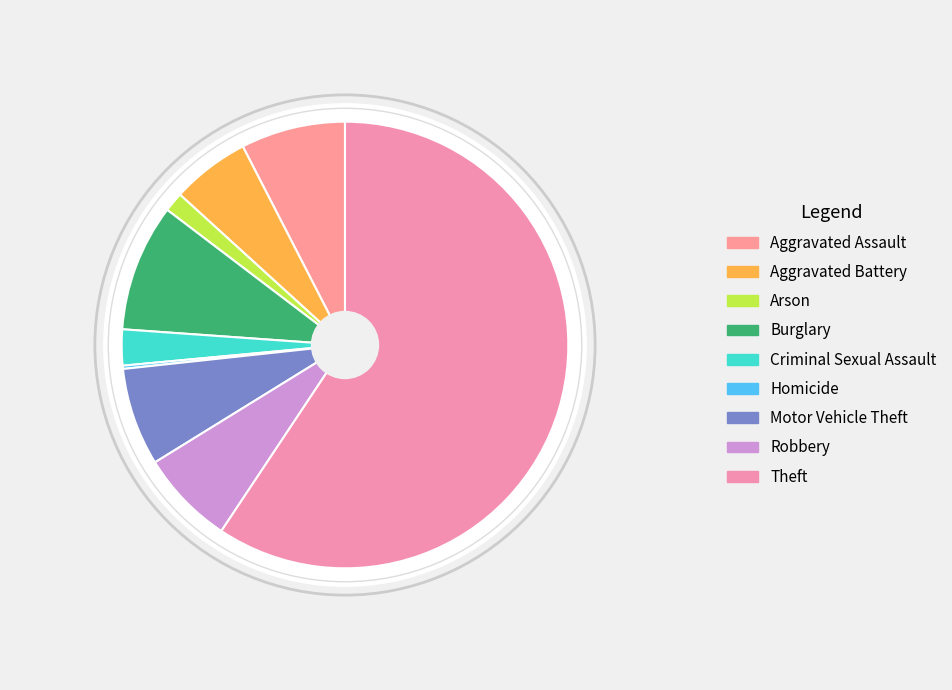

To the nearest percent, what is the average slice percentage?

11%